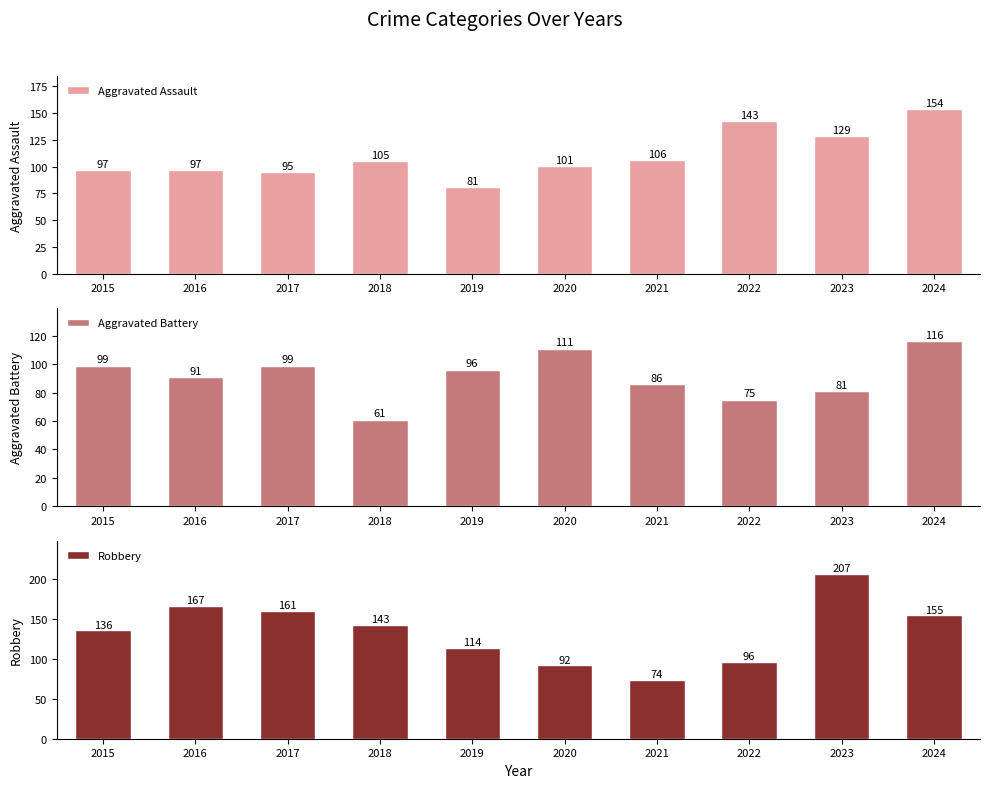

What is the sum of all Aggravated Assault values?

1108